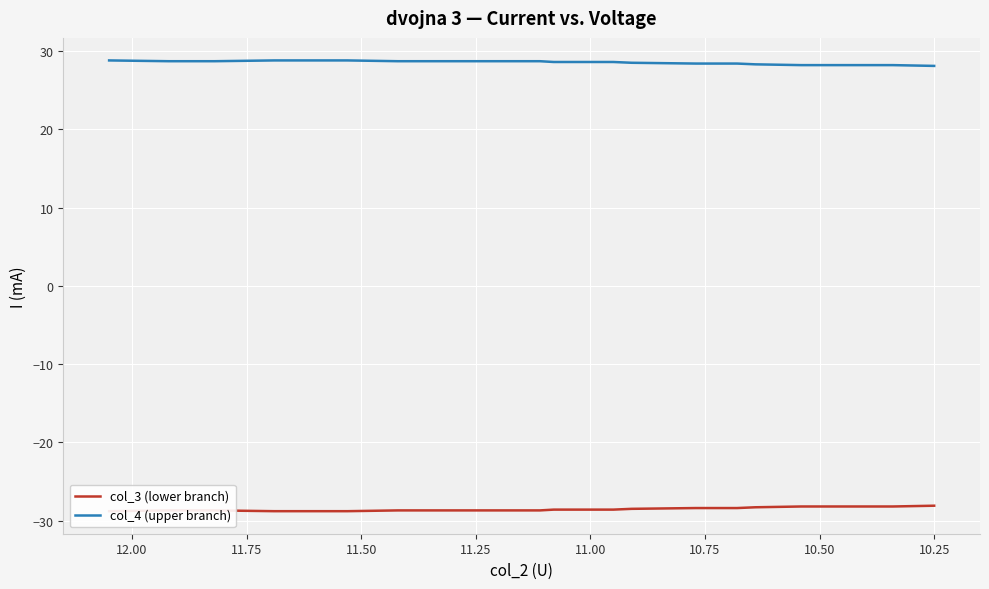

Is the value of col_3 (lower branch) at 13 greater than the value of col_4 (upper branch) at 10.25?

No